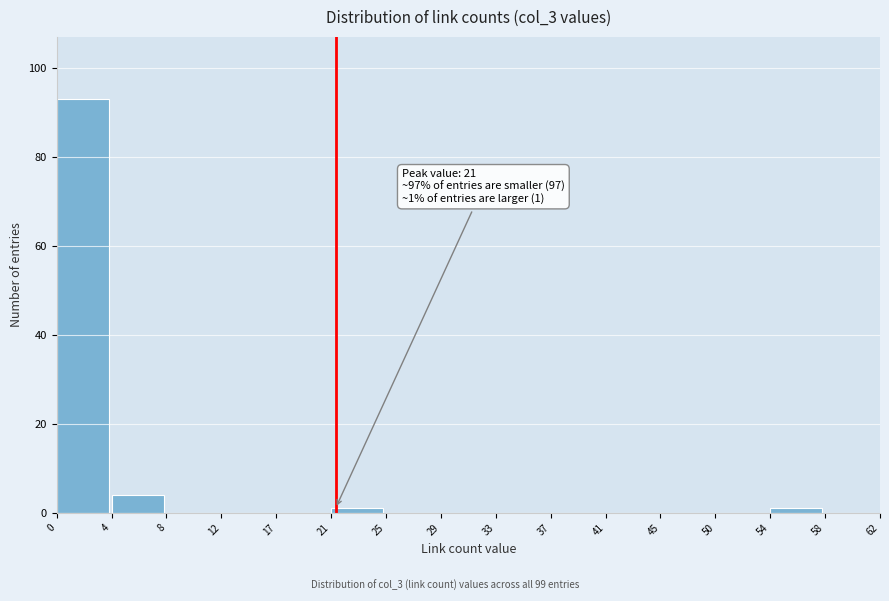

Which range on the x-axis has the tallest bar?

0 to 4